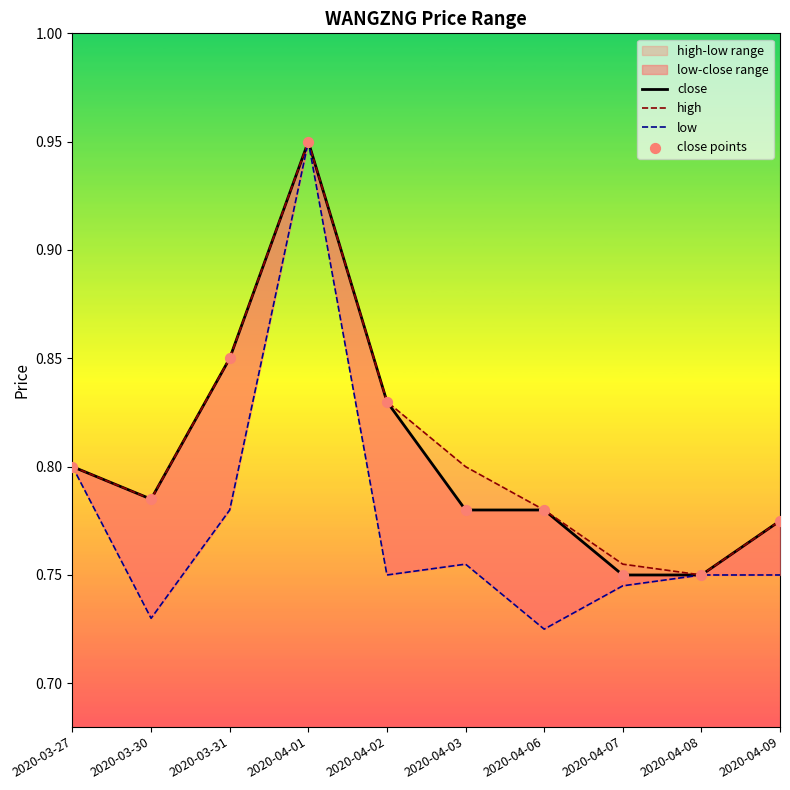

What is the total value across all series at 2020-04-08?

3.0